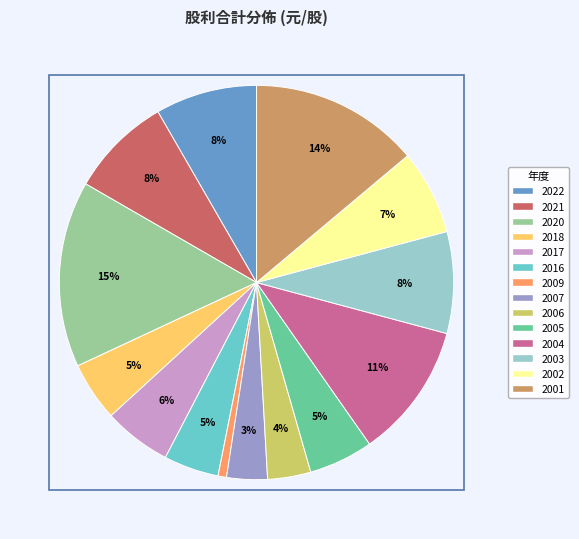

True or false: 2007 accounts for 3% of the total.

True